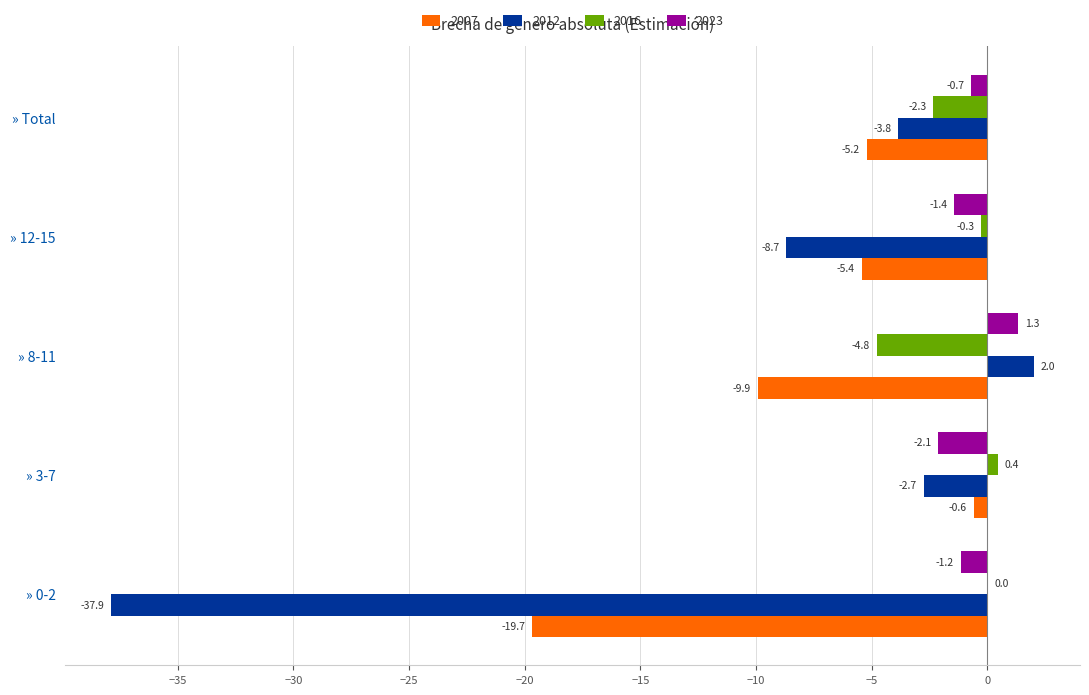

Is it true that 2012 equals 2.0 at » 8-11?

True